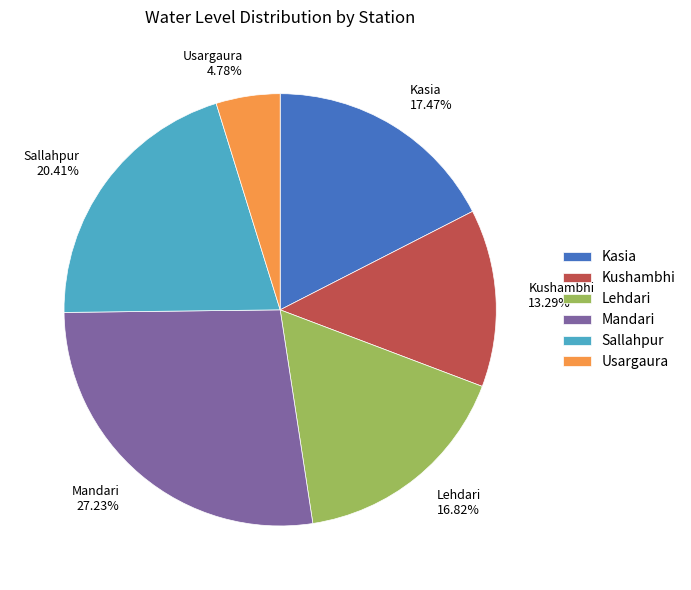

Rank the categories by value from highest to lowest.

Mandari, Sallahpur, Kasia, Lehdari, Kushambhi, Usargaura